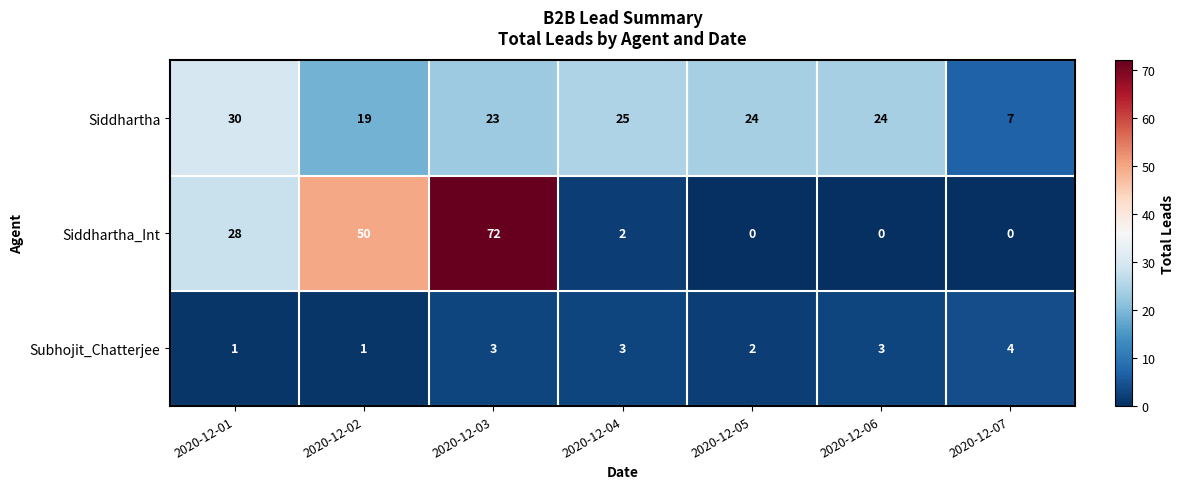

Which series has the largest range (max minus min)?

Siddhartha_Int